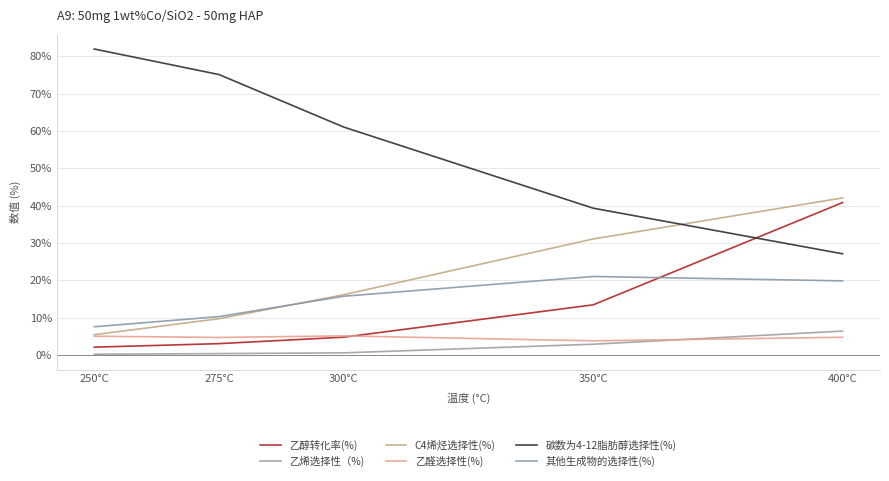

What is the average value of the 乙醇转化率(%) series?

12.8